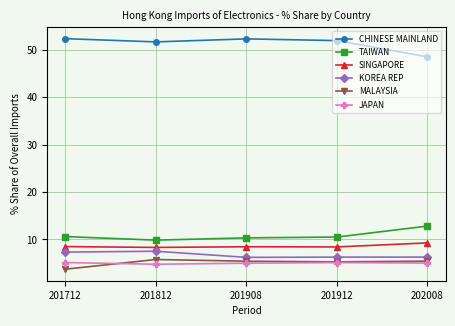

What is the value of the CHINESE MAINLAND point at the 4th from the left?

51.9